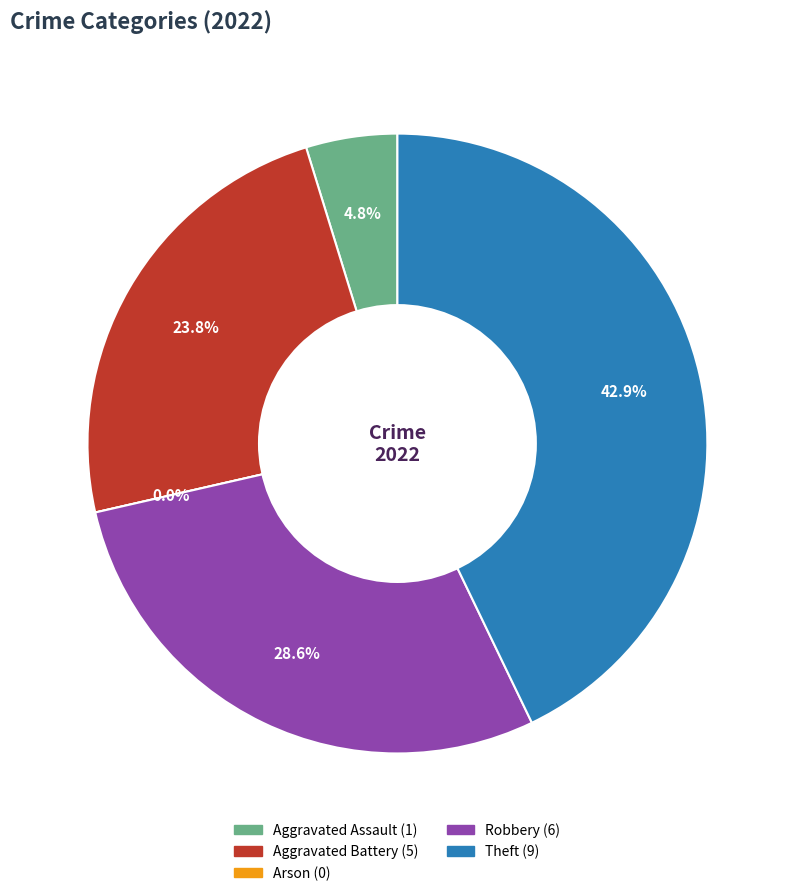

Rank the categories by value from lowest to highest.

Arson, Aggravated Assault, Aggravated Battery, Robbery, Theft